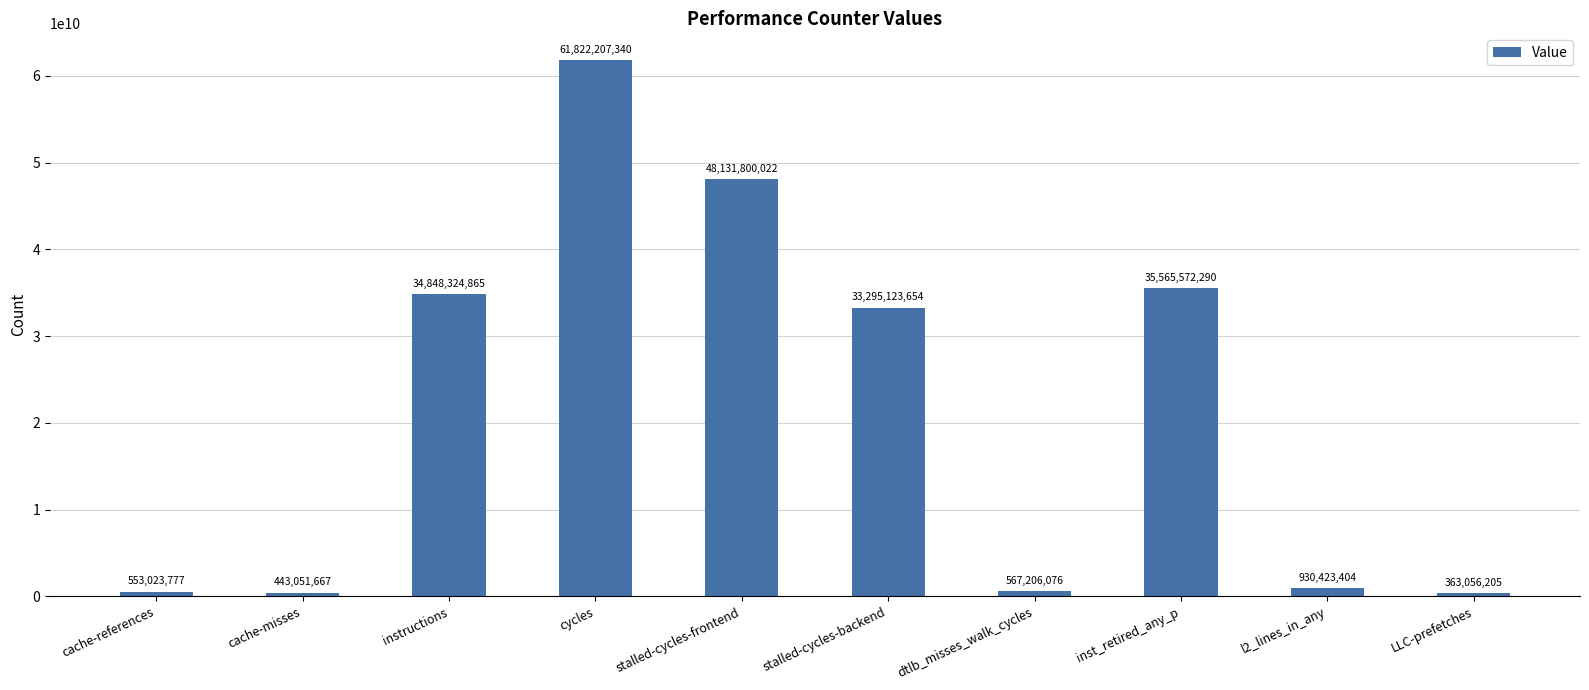

Rank the categories by value from lowest to highest.

LLC-prefetches, cache-misses, cache-references, dtlb_misses_walk_cycles, l2_lines_in_any, stalled-cycles-backend, instructions, inst_retired_any_p, stalled-cycles-frontend, cycles